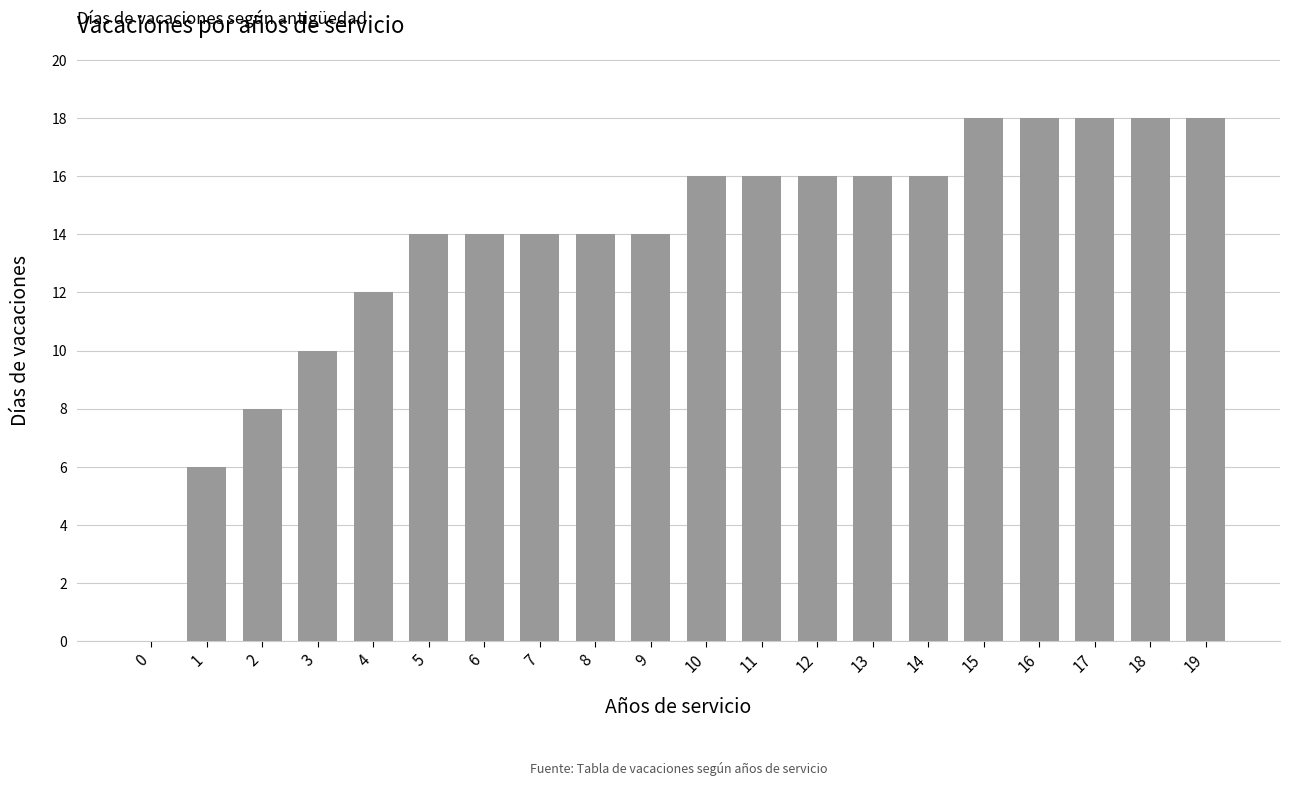

Reading left to right, list all the values displayed in this chart.

0	6	8	10	12	14	14	14	14	14	16	16	16	16	16	18	18	18	18	18